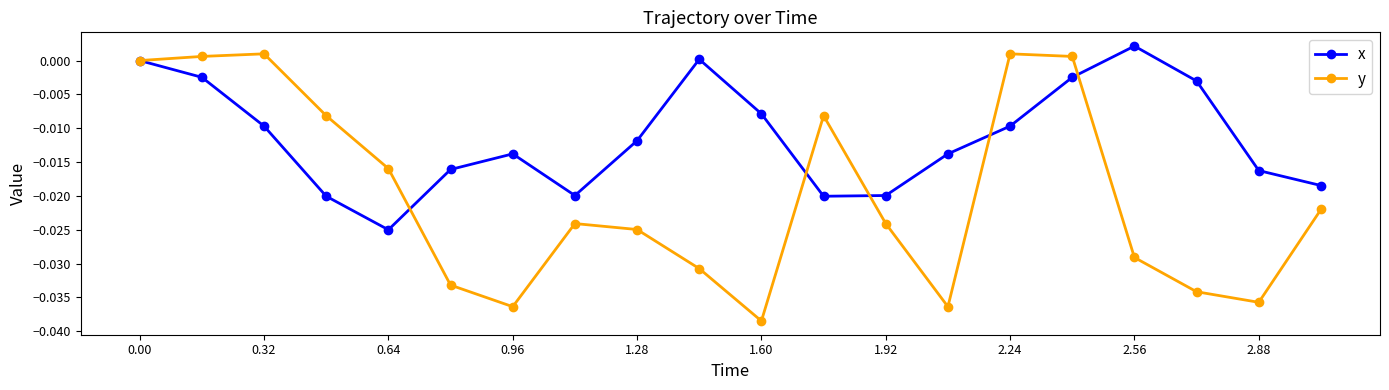

True or false: x has more than 0 points higher than both neighbors.

True